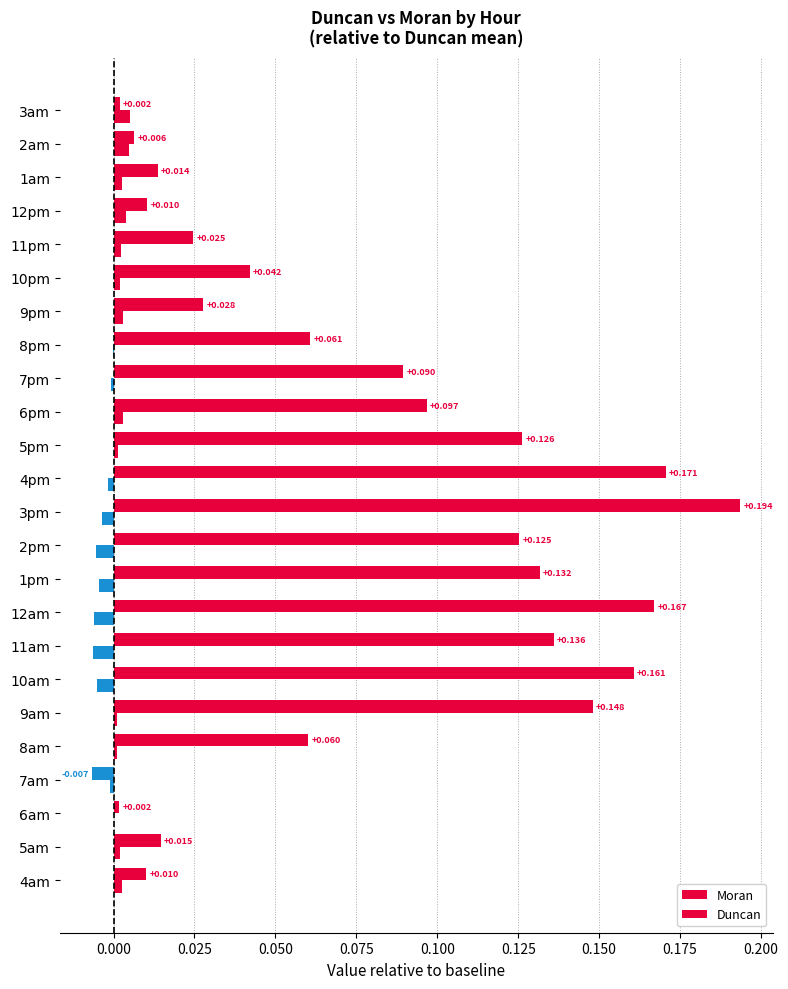

What is the average value of the Moran series?

0.1